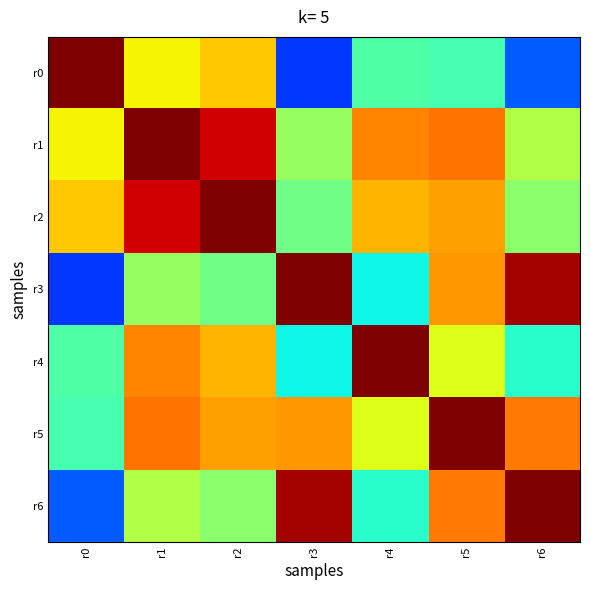

At which category is the sum across all series the highest?

r1